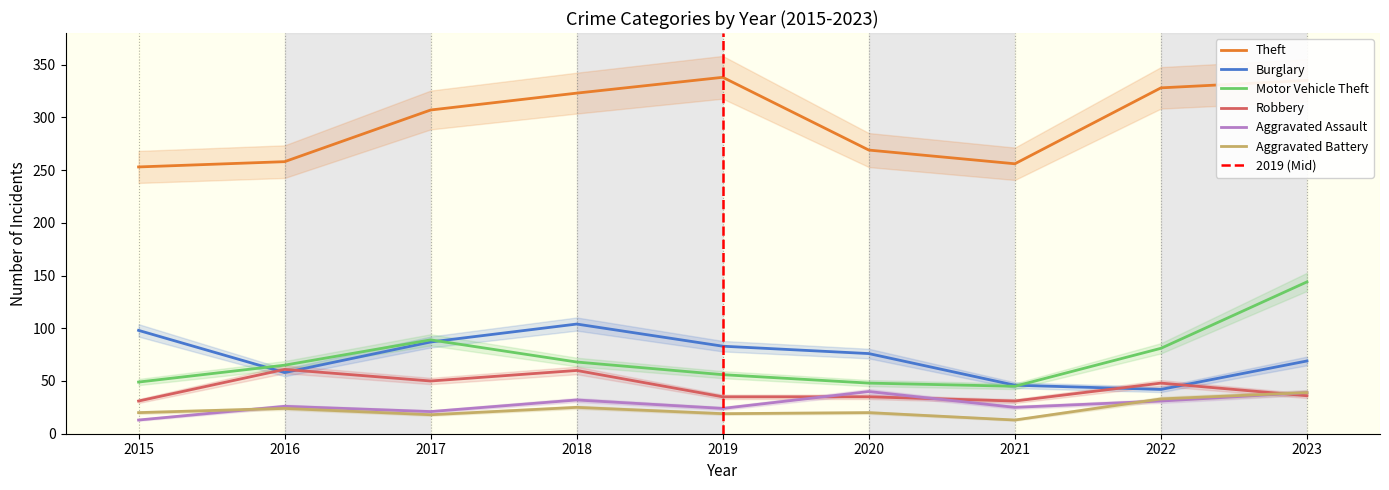

Reading right to left, what are all the values shown in this chart?

Theft: 335	328	256	269	338	323	307	258	253
Burglary: 69	42	46	76	83	104	87	58	98
Motor Vehicle Theft: 144	81	45	48	56	68	89	65	49
Robbery: 36	48	31	35	35	60	50	61	31
Aggravated Assault: 39	31	25	40	24	32	21	26	13
Aggravated Battery: 39	33	13	20	19	25	18	24	20